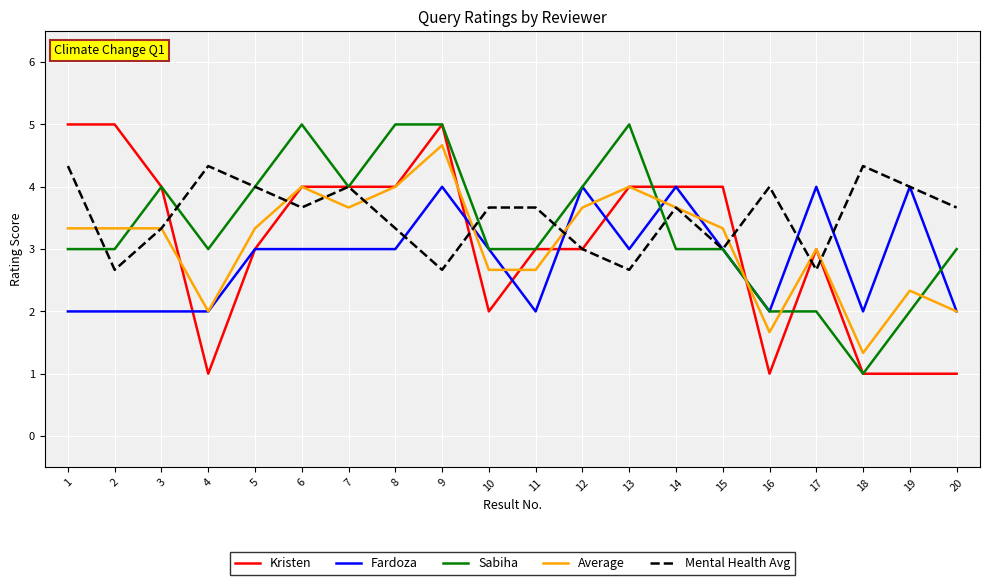

Reading right to left, transcribe all the data shown in this chart.

Kristen: 1.0	1.0	1.0	3.0	1.0	4.0	4.0	4.0	3.0	3.0	2.0	5.0	4.0	4.0	4.0	3.0	1.0	4.0	5.0	5.0
Fardoza: 2.0	4.0	2.0	4.0	2.0	3.0	4.0	3.0	4.0	2.0	3.0	4.0	3.0	3.0	3.0	3.0	2.0	2.0	2.0	2.0
Sabiha: 3.0	2.0	1.0	2.0	2.0	3.0	3.0	5.0	4.0	3.0	3.0	5.0	5.0	4.0	5.0	4.0	3.0	4.0	3.0	3.0
Average: 2.0	2.3	1.3	3.0	1.7	3.3	3.7	4.0	3.7	2.7	2.7	4.7	4.0	3.7	4.0	3.3	2.0	3.3	3.3	3.3
Mental Health Avg: 3.7	4.0	4.3	2.7	4.0	3.0	3.7	2.7	3.0	3.7	3.7	2.7	3.3	4.0	3.7	4.0	4.3	3.3	2.7	4.3